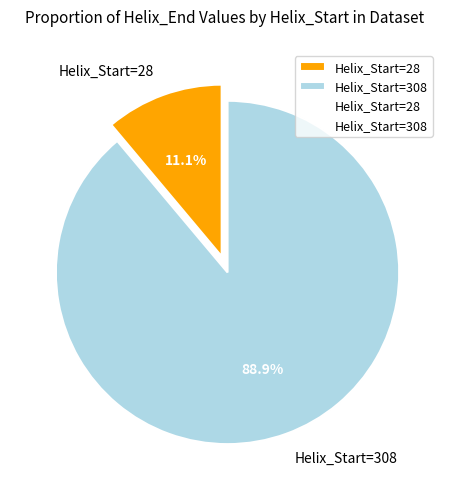

Does any single category account for the majority?

Yes